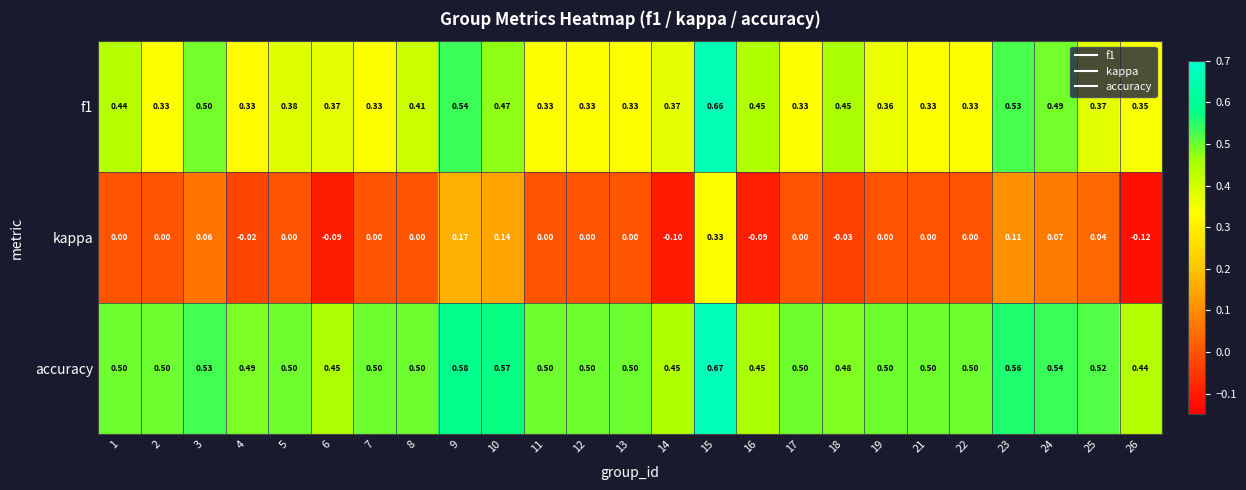

Between 1 and 9, which series saw the biggest shift?

kappa